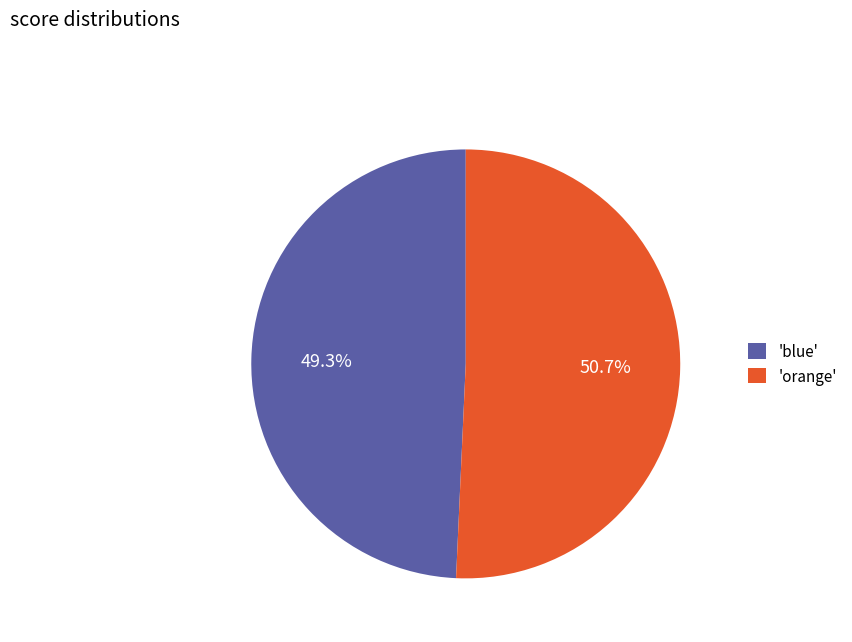

Is there any slice that represents more than half of the pie?

Yes